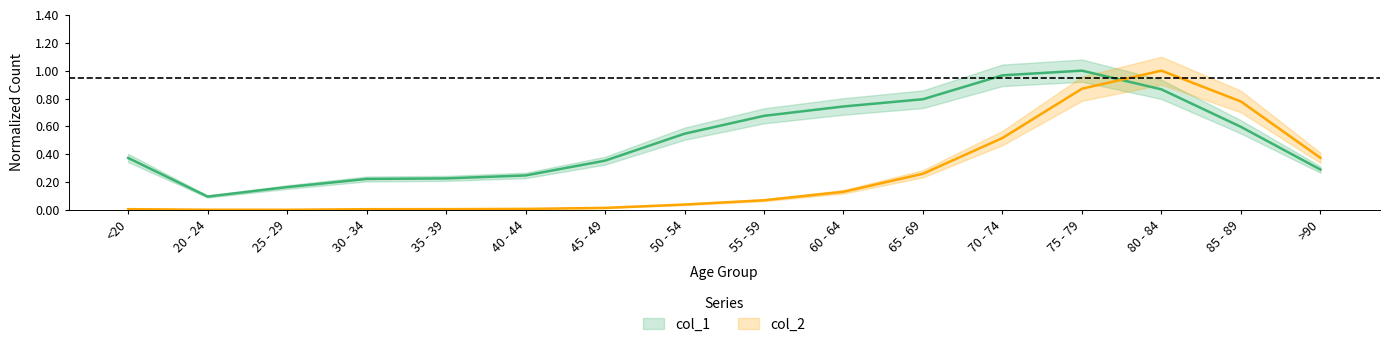

Reading left to right, list all the values displayed in this chart.

col_1: <20=0.4	20 - 24=0.1	25 - 29=0.2	30 - 34=0.2	35 - 39=0.2	40 - 44=0.2	45 - 49=0.4	50 - 54=0.5	55 - 59=0.7	60 - 64=0.7	65 - 69=0.8	70 - 74=1.0	75 - 79=1.0	80 - 84=0.9	85 - 89=0.6	>90=0.3
col_2: <20=0.0	20 - 24=0.0	25 - 29=0.0	30 - 34=0.0	35 - 39=0.0	40 - 44=0.0	45 - 49=0.0	50 - 54=0.0	55 - 59=0.1	60 - 64=0.1	65 - 69=0.3	70 - 74=0.5	75 - 79=0.9	80 - 84=1.0	85 - 89=0.8	>90=0.4